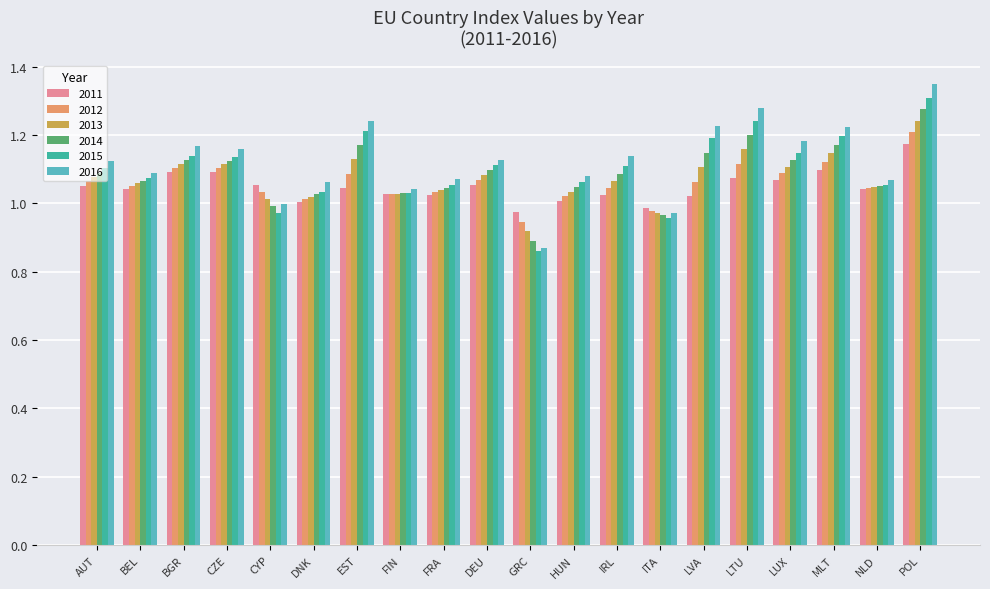

List the series in order of their overall mean, highest first.

2016, 2015, 2014, 2013, 2012, 2011